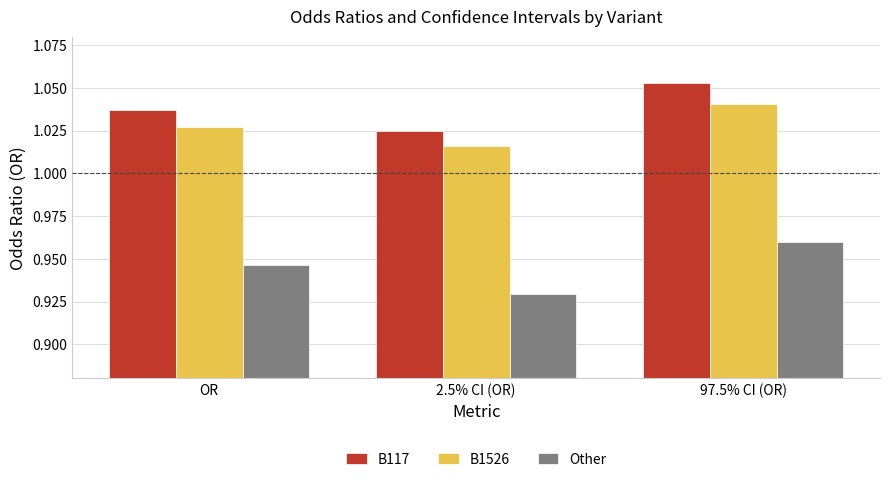

How many B1526 values are between 1 and 2?

3